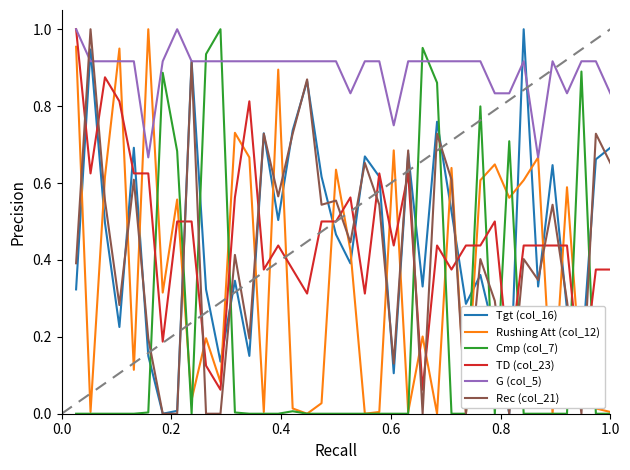

True or false: Cmp (col_7) and Tgt (col_16) cross at least once.

True